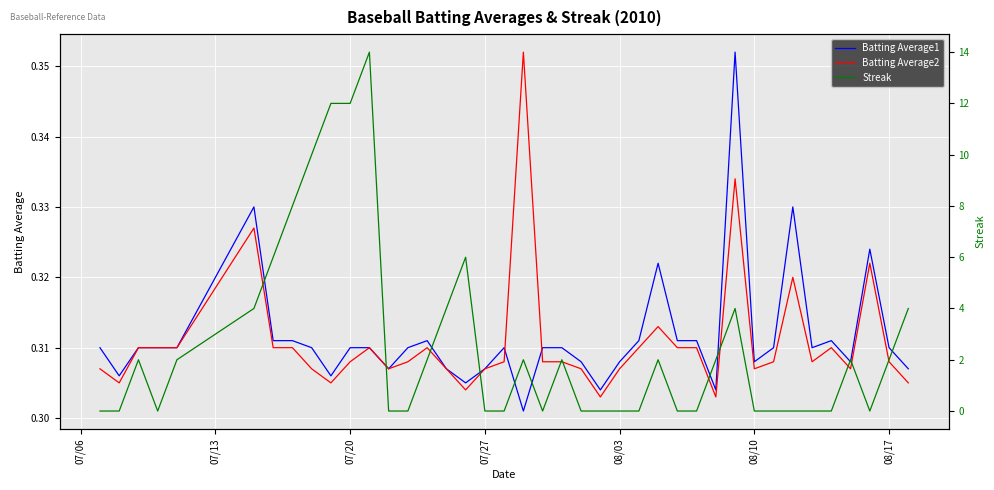

True or false: Streak has more than 1 points higher than both neighbors.

True